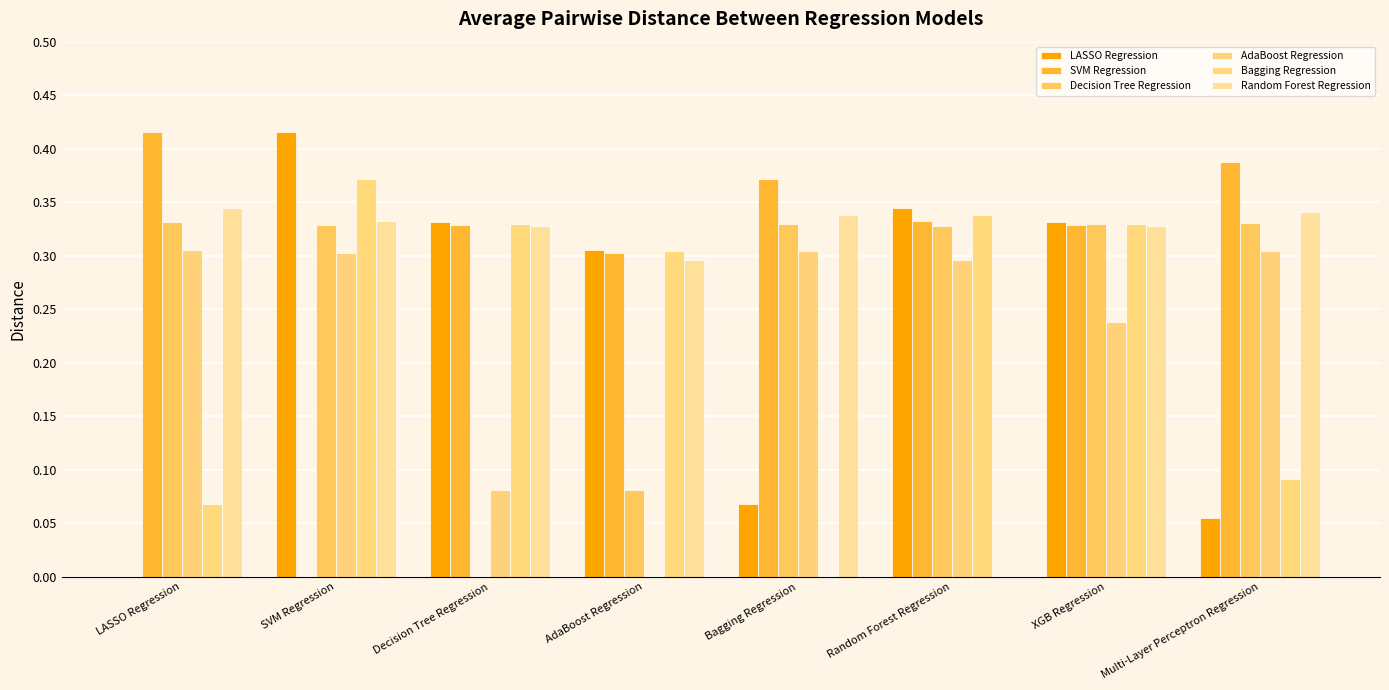

How many positive values does the AdaBoost Regression series have?

7